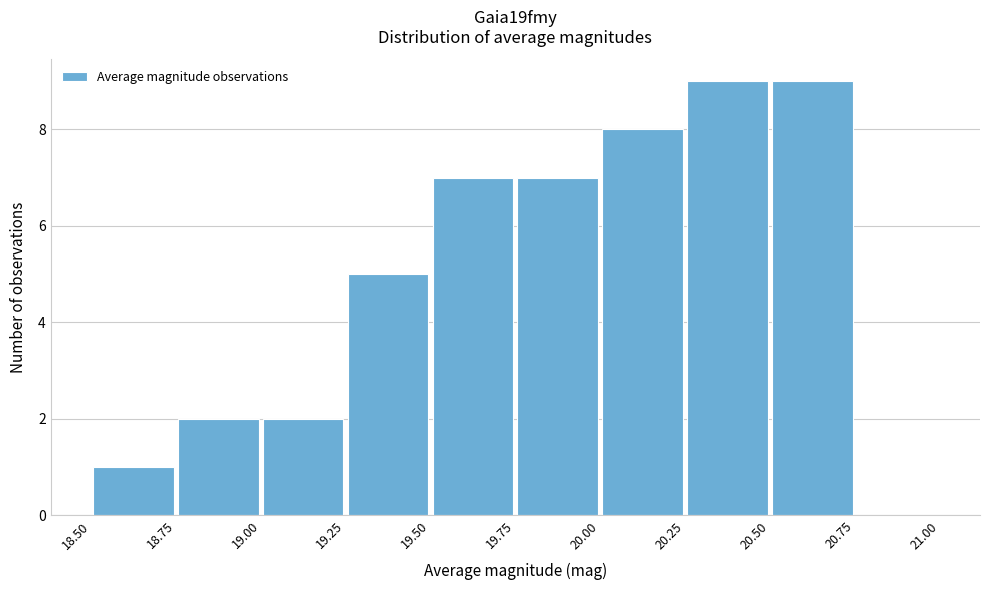

What is the height of the bar covering 20.25 to 20.50 on the x-axis? The values are not printed on the chart, so give them approximately, as read against the axis.

9